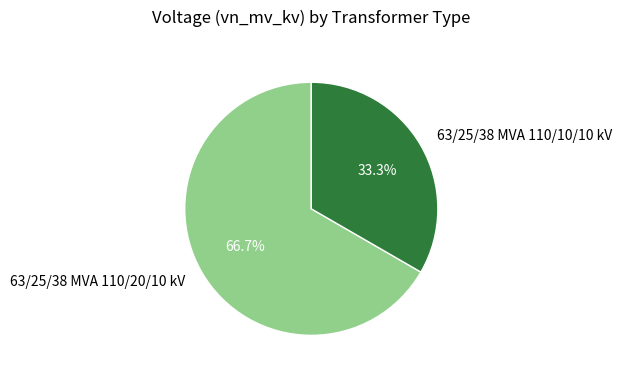

To the nearest percent, what is the difference between the 63/25/38 MVA 110/10/10 kV and 63/25/38 MVA 110/20/10 kV slice percentages?

33%